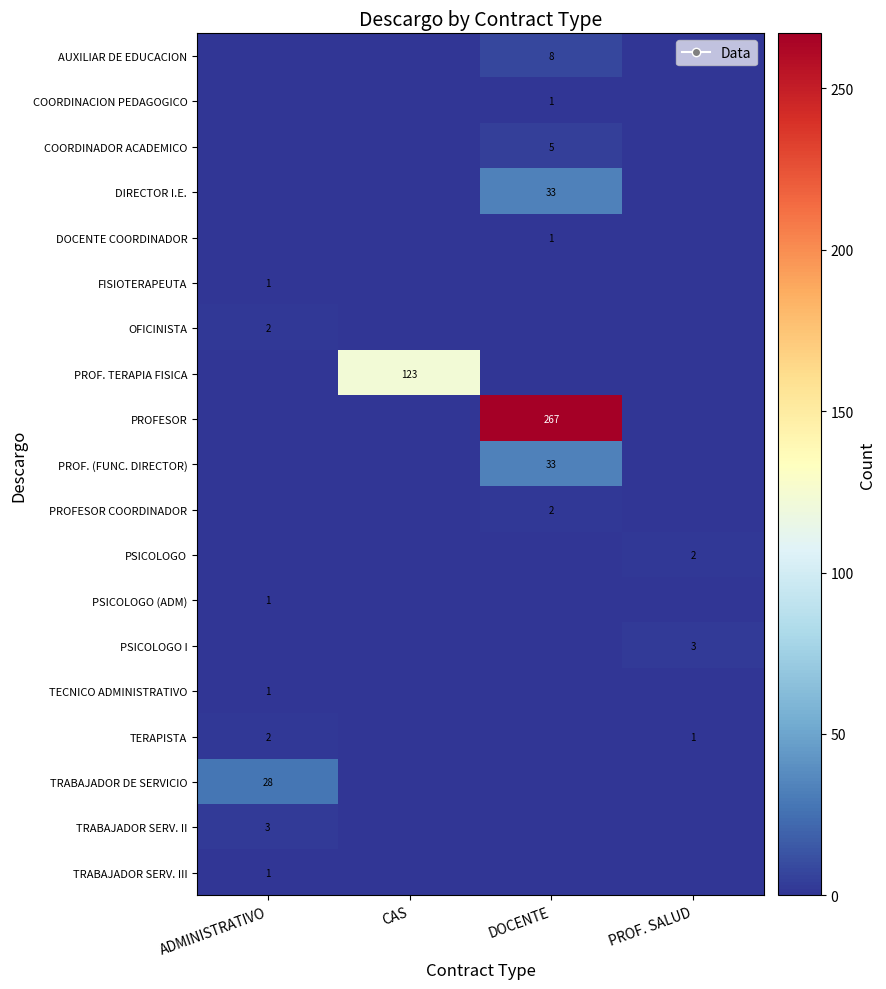

True or false: OFICINISTA has a value of 3 at ADMINISTRATIVO.

False